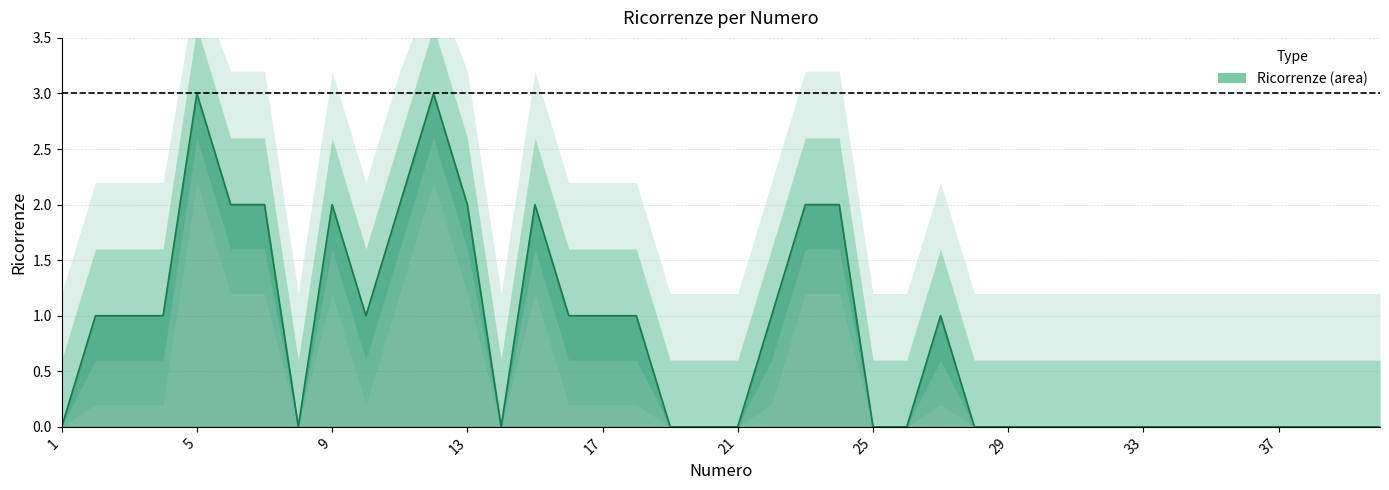

What is the change in value from 15 to 32?

-2